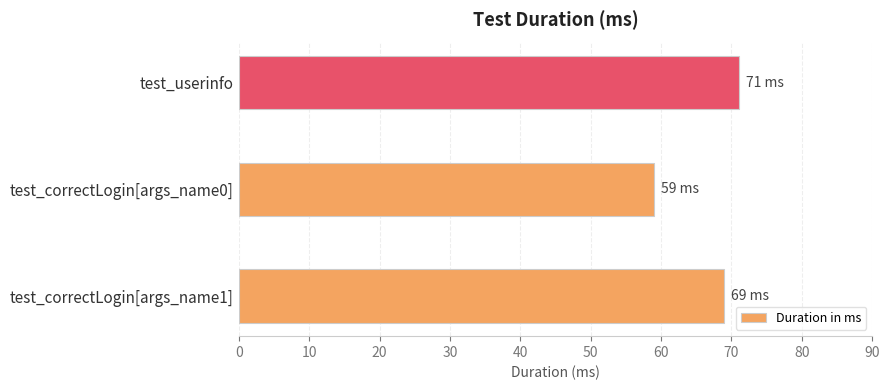

At which category does the chart reach its minimum across all series?

test_correctLogin[args_name0]